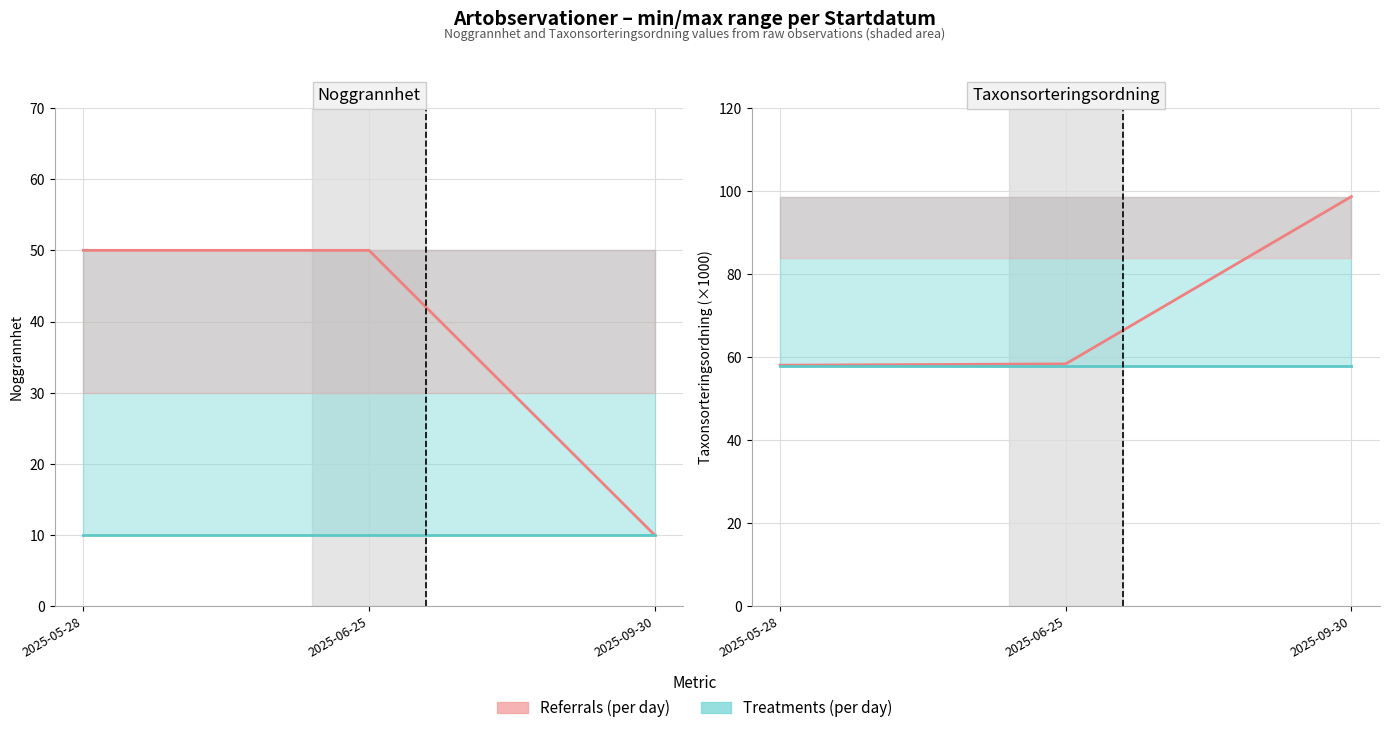

The Taxonsorteringsordning series shows 97.1 at 2025-05-28. True or false?

False